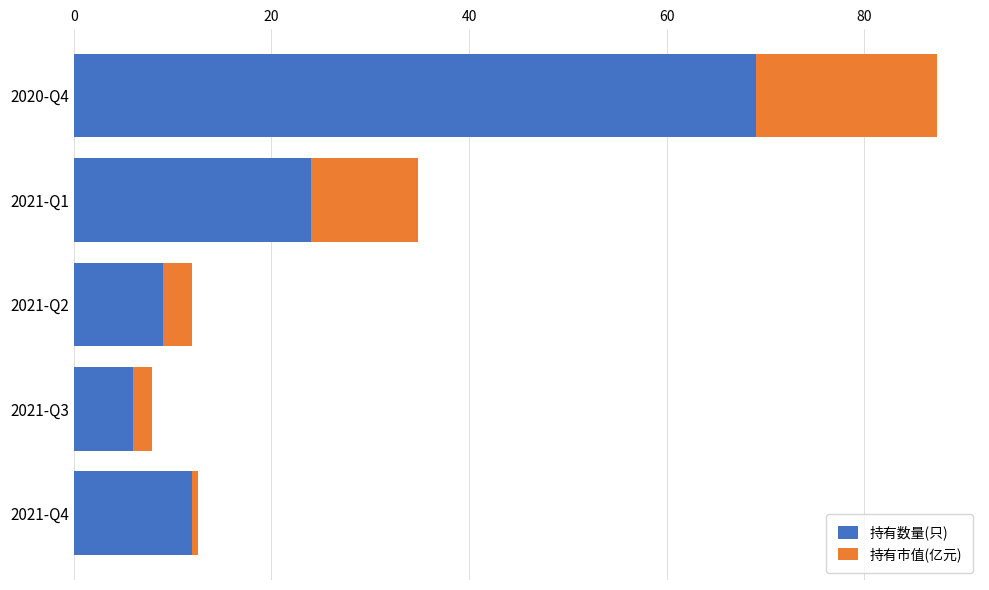

At which category is the sum across all series the highest?

2020-Q4